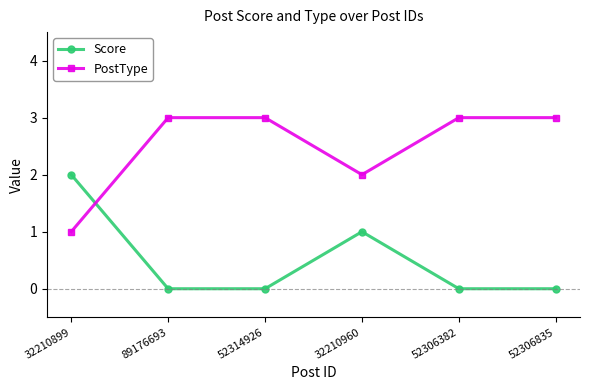

Count the number of data series in this chart.

2